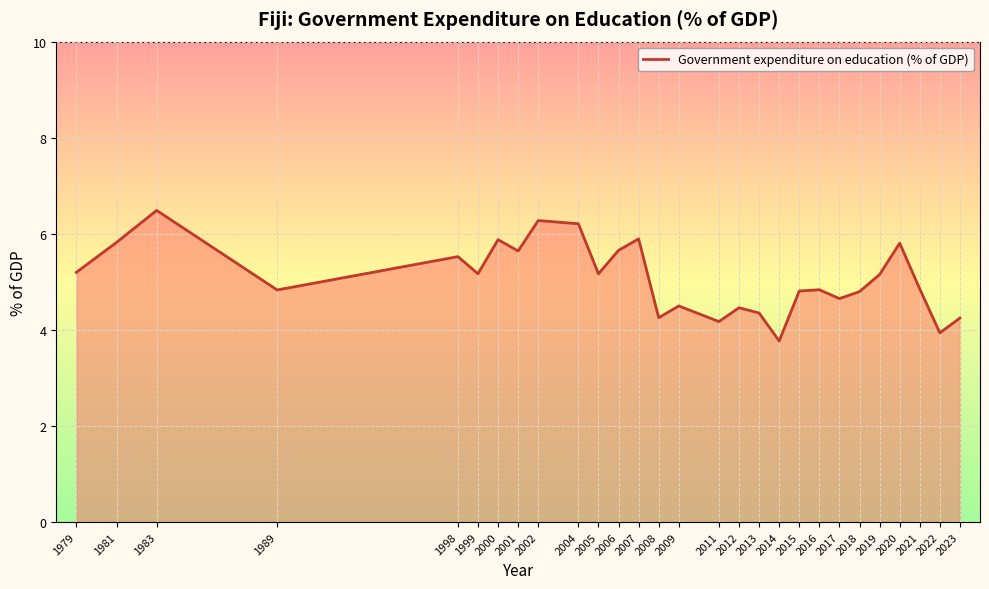

What is the difference between the maximum and second lowest values?

2.5